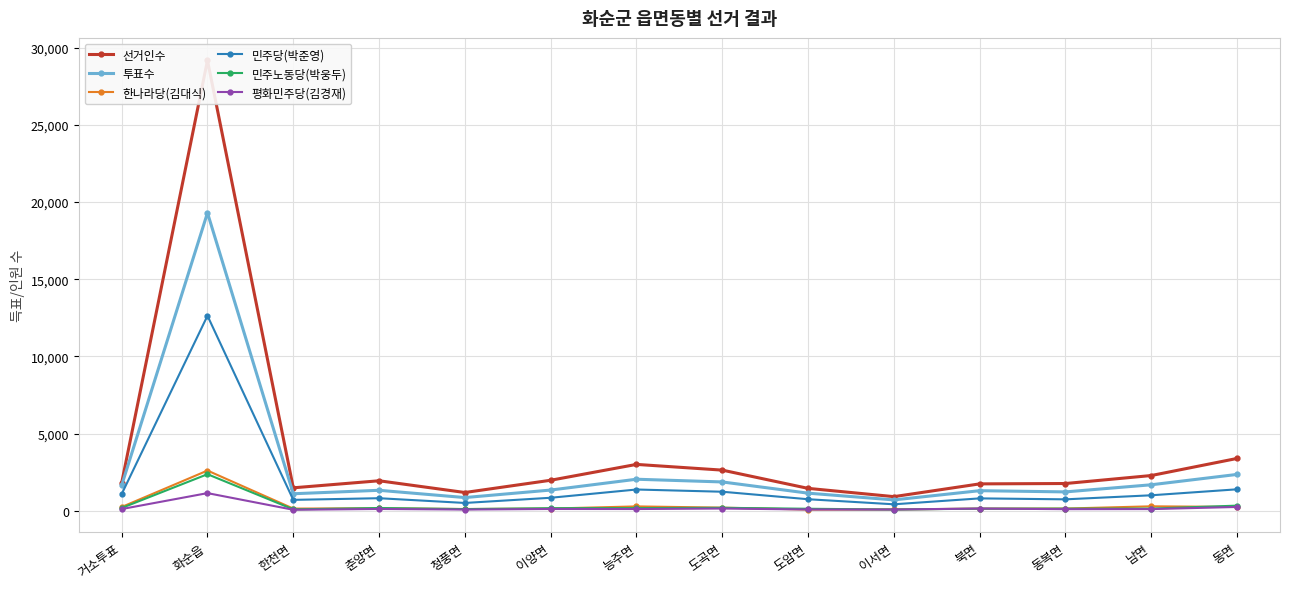

Rank the series at 청풍면 from lowest to highest value.

평화민주당(김경재), 민주노동당(박웅두), 한나라당(김대식), 민주당(박준영), 투표수, 선거인수